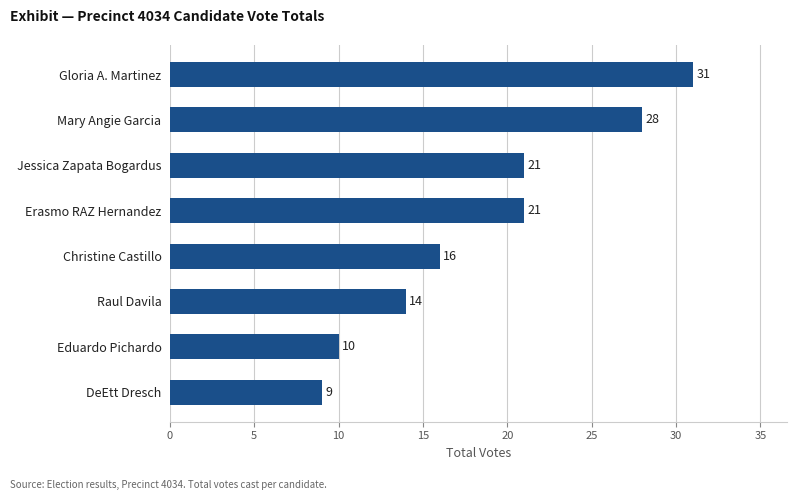

What is the maximum value shown in the chart?

31